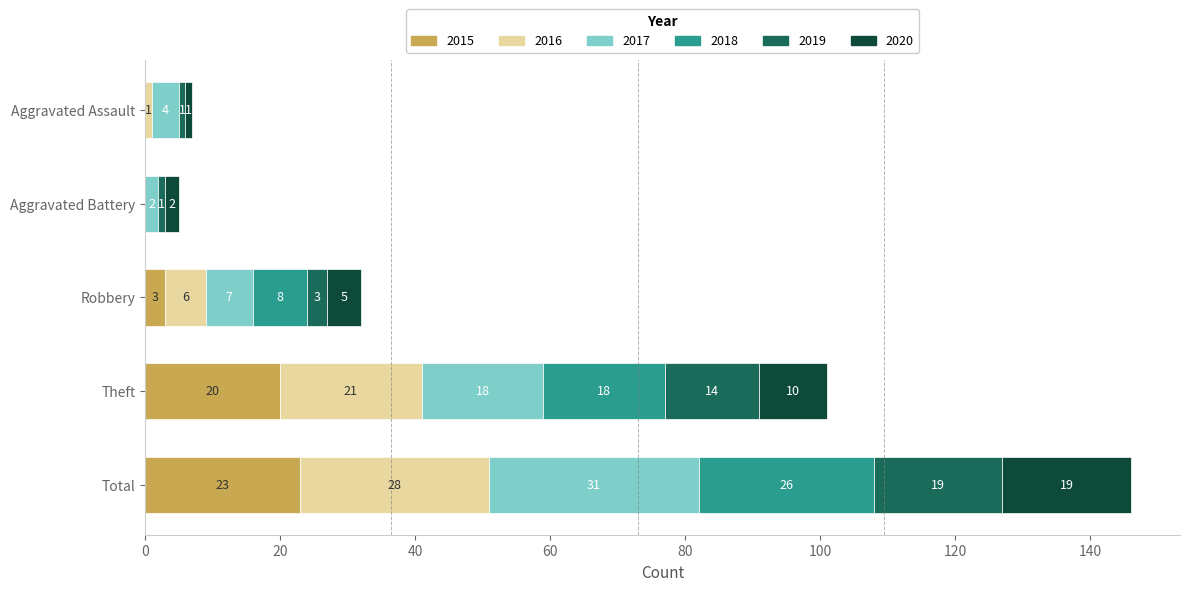

The value of 2015 at Robbery is 3. True or false?

True